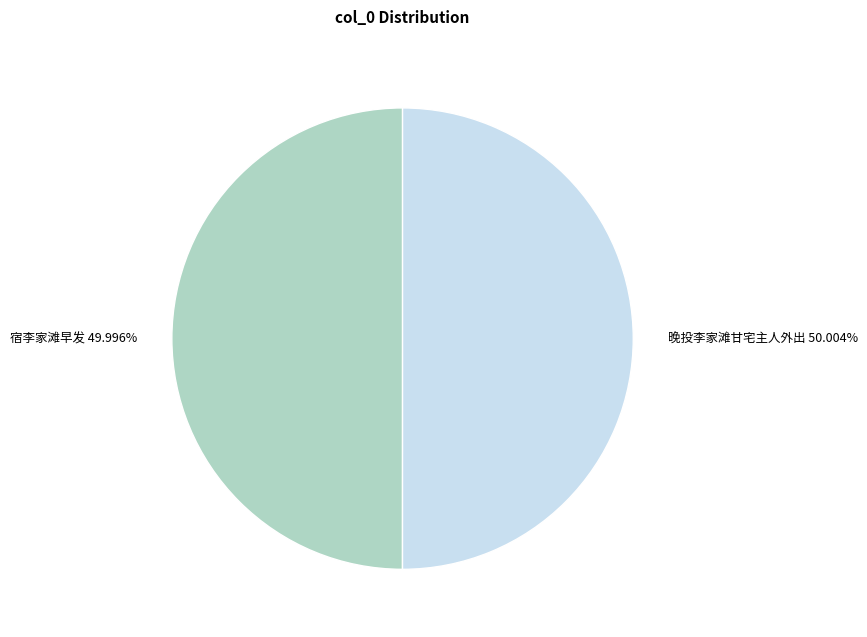

How much of the chart is everything except 宿李家滩早发?

50.0%